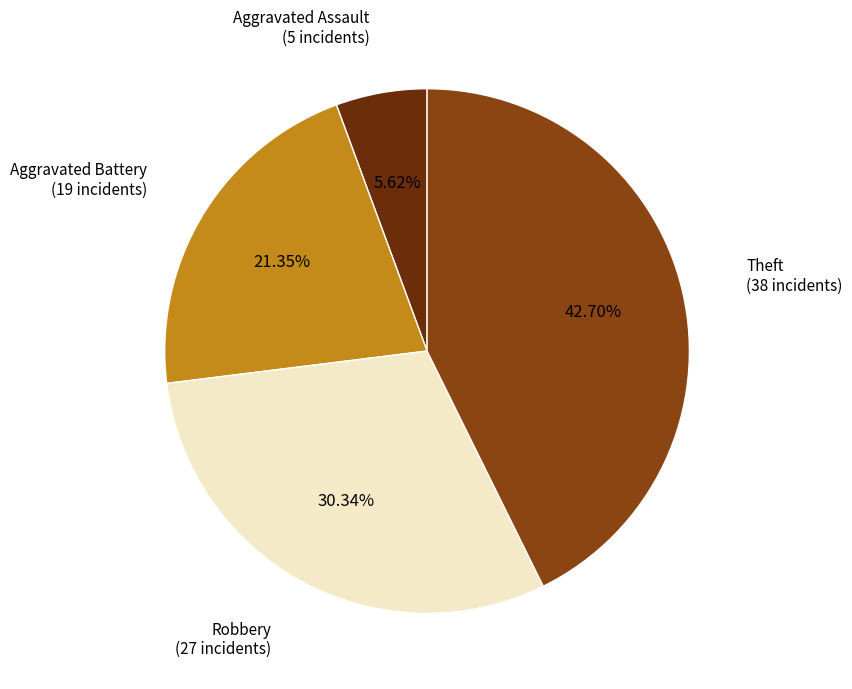

Count the number of slices in the pie.

4